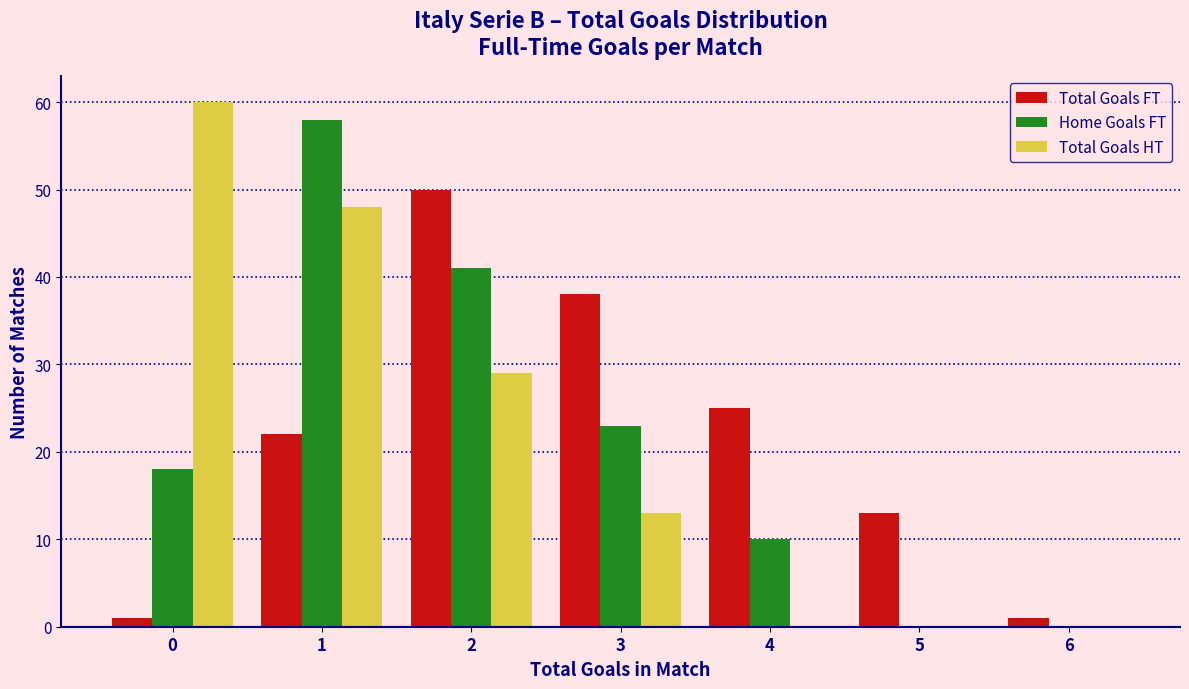

Reading left to right, list all the values displayed in this chart.

Total Goals FT: 0=1	1=22	2=50	3=38	4=25	5=13	6=1
Home Goals FT: 0=18	1=58	2=41	3=23	4=10	5=0	6=0
Total Goals HT: 0=60	1=48	2=29	3=13	4=0	5=0	6=0